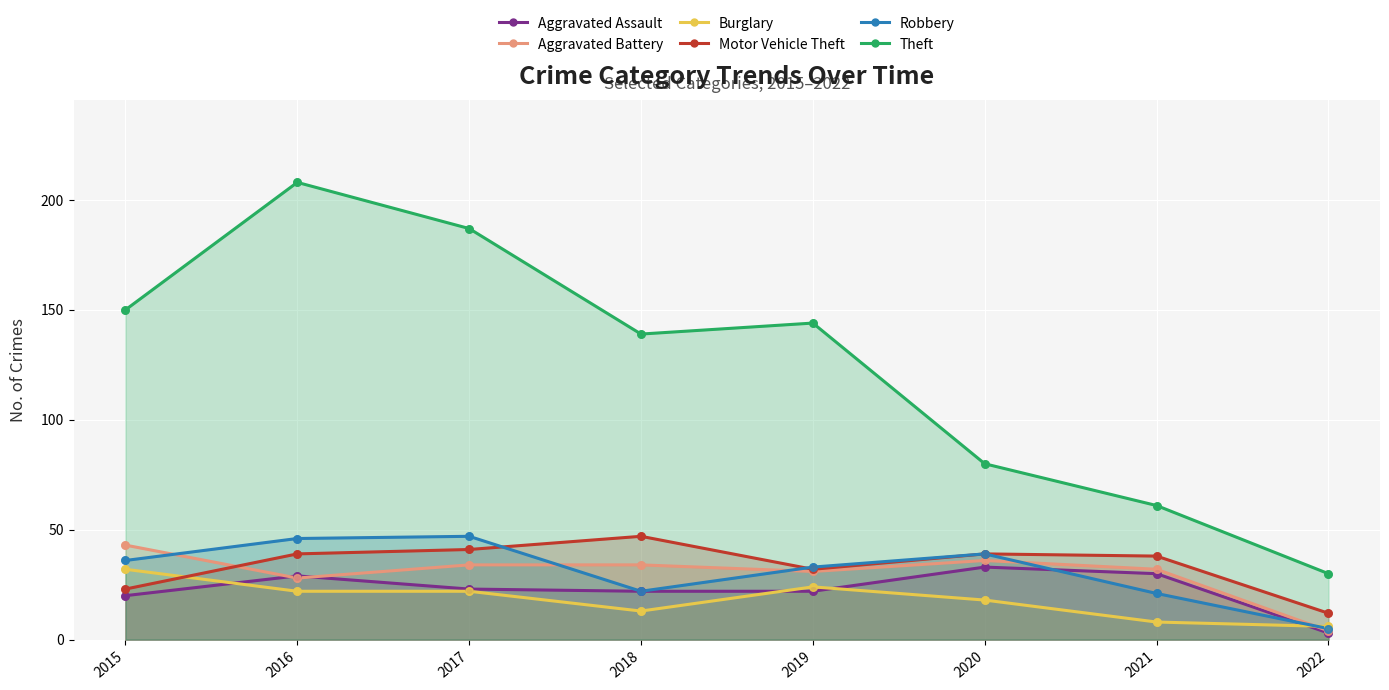

What are all the series names shown in the legend?

Aggravated Assault, Aggravated Battery, Burglary, Motor Vehicle Theft, Robbery, Theft